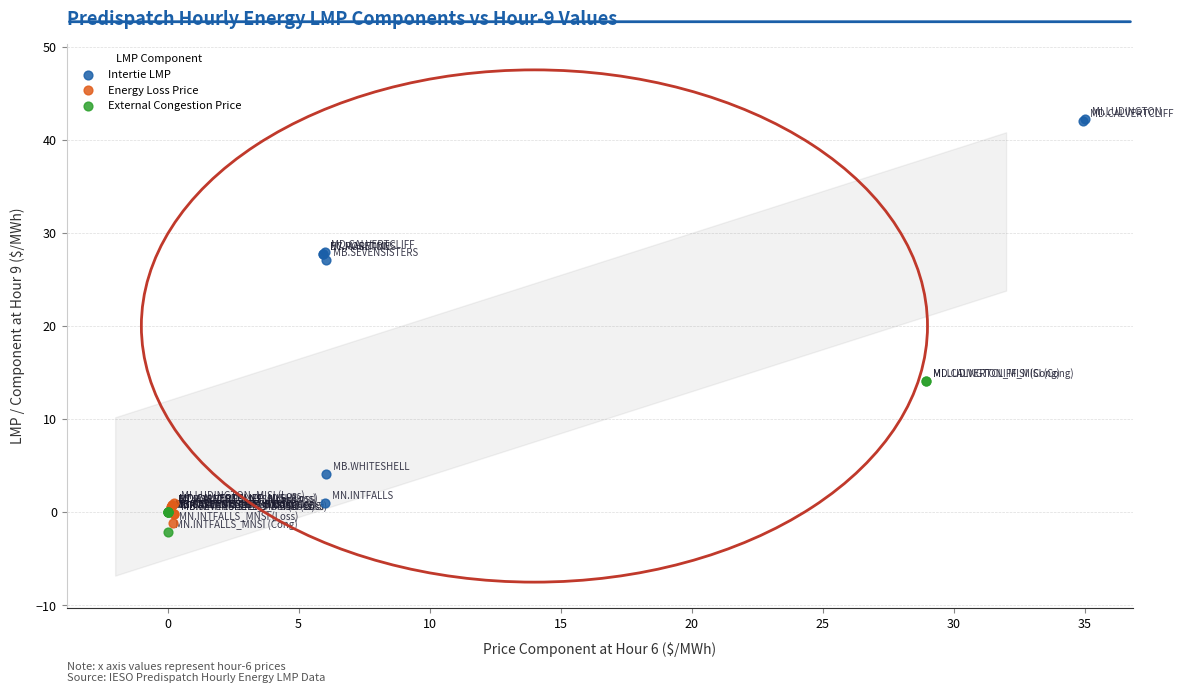

Which series has the widest spread of Y values?

Intertie LMP